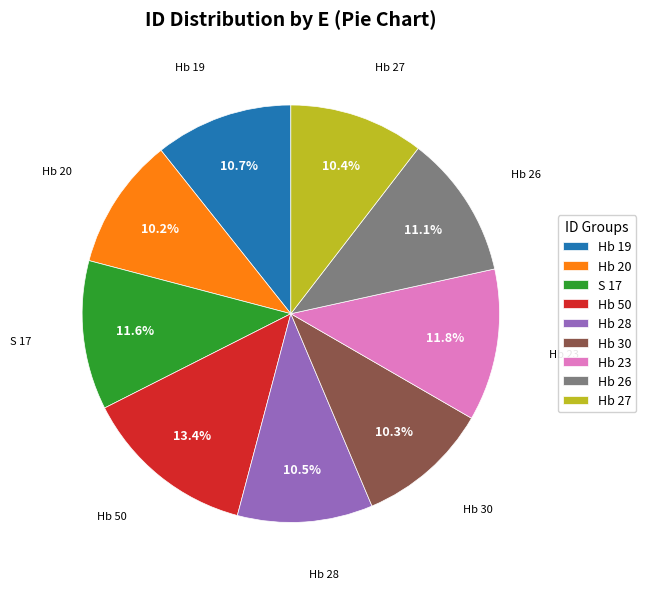

Which category has the biggest portion of the pie?

Hb 50